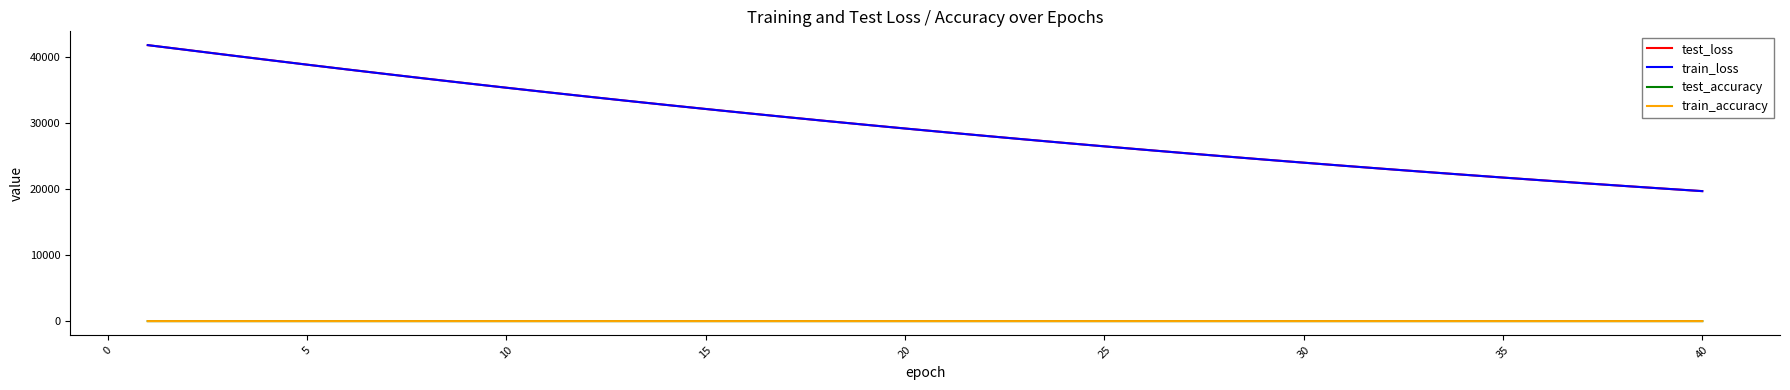

What is the lowest value of the test_loss series?

19660.4